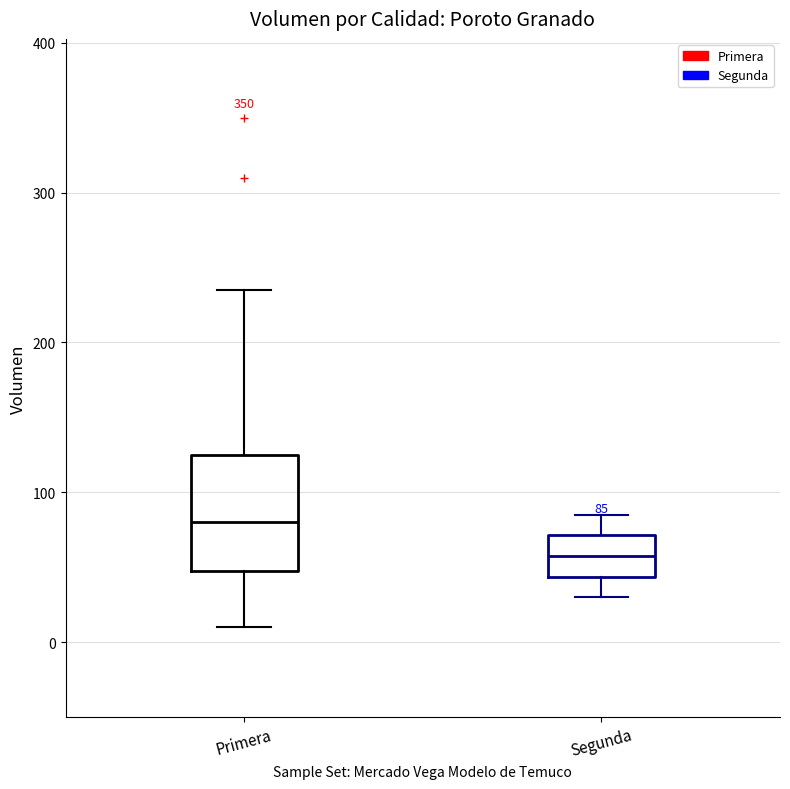

Which box's median line is the highest?

Primera